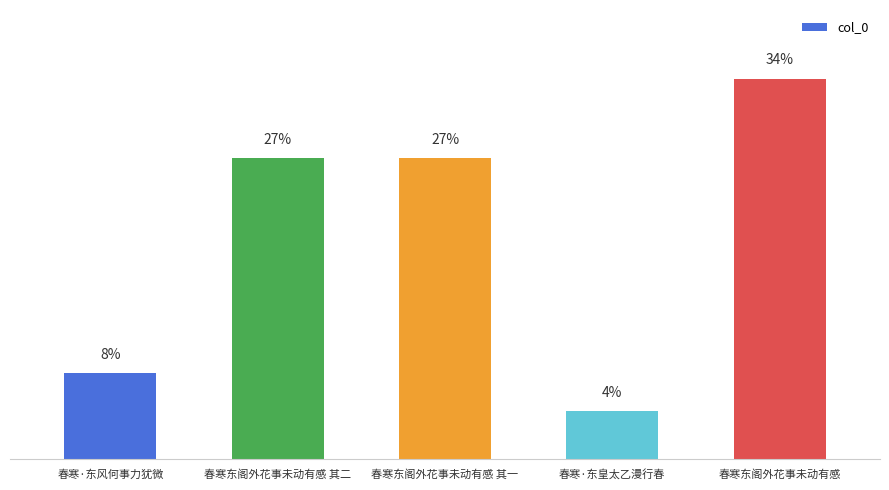

What is the change in value from 春寒·东皇太乙漫行春 to 春寒东阁外花事未动有感?

+596731